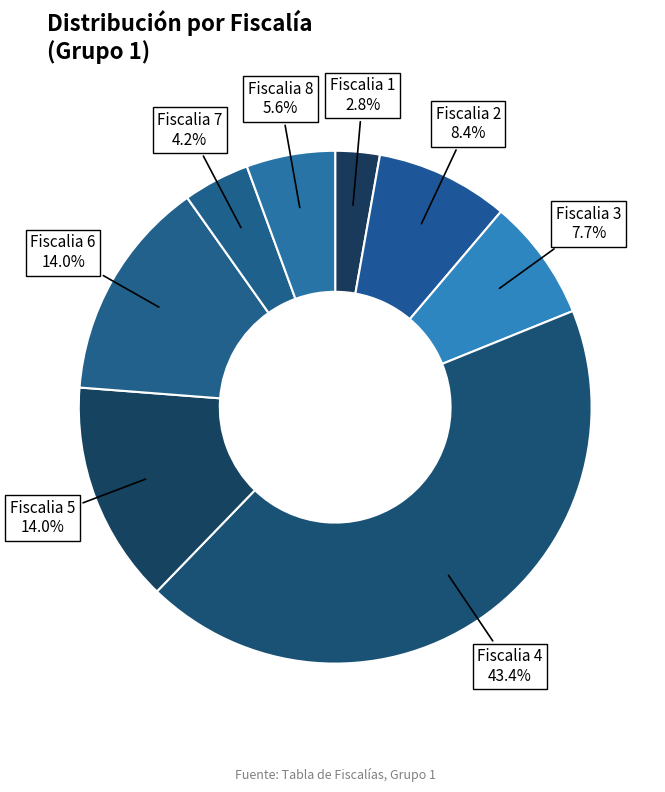

What percentage is NOT represented by Fiscalia 8?

94.4%